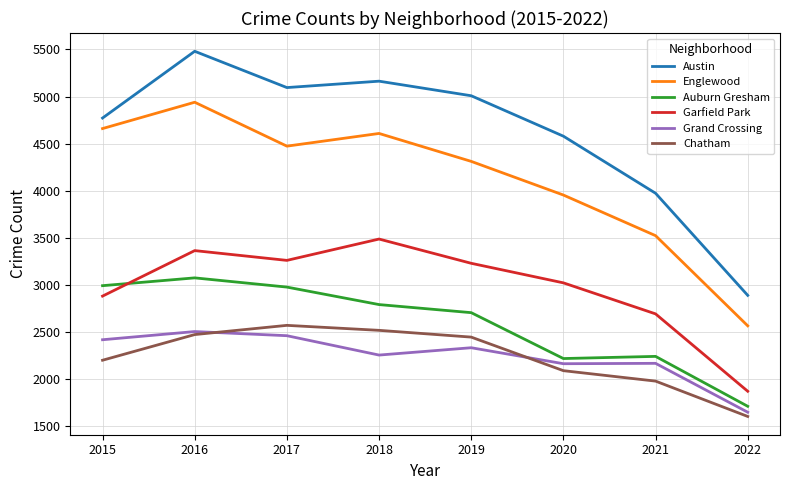

What are all the series names shown in the legend?

Austin, Englewood, Auburn Gresham, Garfield Park, Grand Crossing, Chatham